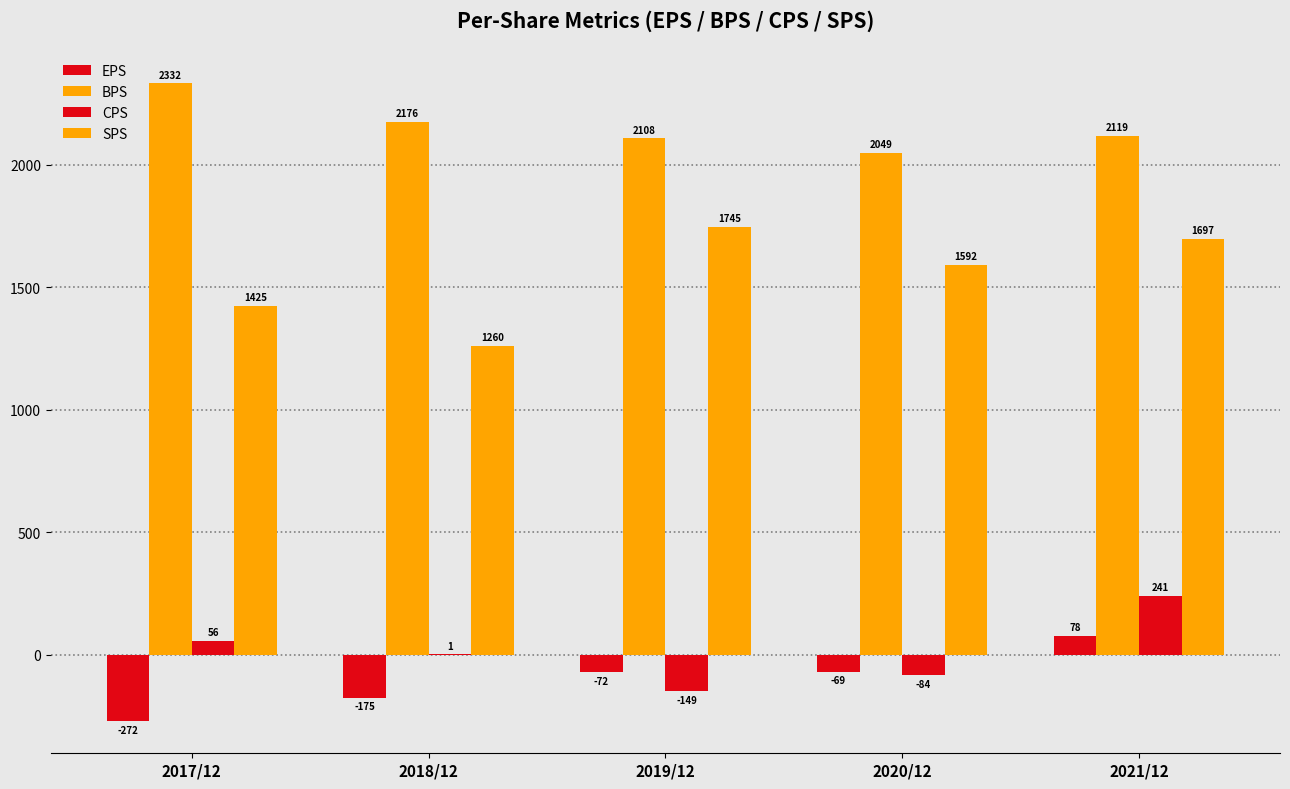

How many groups of bars are there?

5